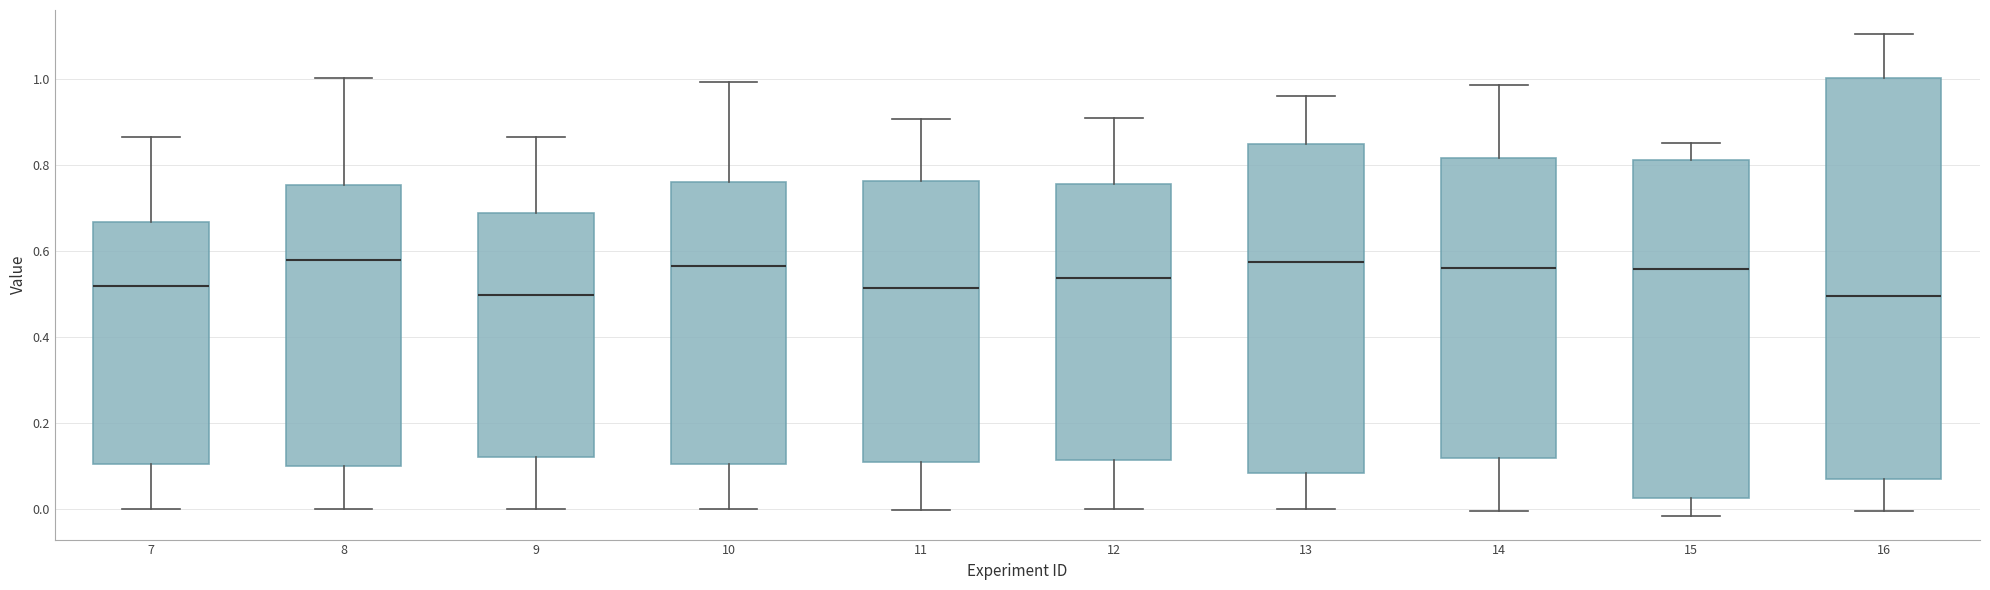

Reading left to right, transcribe this box plot: for each box, give where its median line is, the range the box spans, and where its two whiskers end, as read against the y-axis. The values are not printed on the chart, so give them approximately, as read against the axis.

7: median 0.52, box 0.10 to 0.66, whiskers 0.00 to 0.86
8: median 0.58, box 0.10 to 0.76, whiskers 0.00 to 1.00
9: median 0.50, box 0.12 to 0.68, whiskers 0.00 to 0.86
10: median 0.56, box 0.10 to 0.76, whiskers 0.00 to 1.00
11: median 0.52, box 0.10 to 0.76, whiskers 0.00 to 0.90
12: median 0.54, box 0.12 to 0.76, whiskers 0.00 to 0.90
13: median 0.58, box 0.08 to 0.84, whiskers 0.00 to 0.96
14: median 0.56, box 0.12 to 0.82, whiskers 0.00 to 0.98
15: median 0.56, box 0.02 to 0.82, whiskers -0.02 to 0.84
16: median 0.50, box 0.06 to 1.00, whiskers 0.00 to 1.10